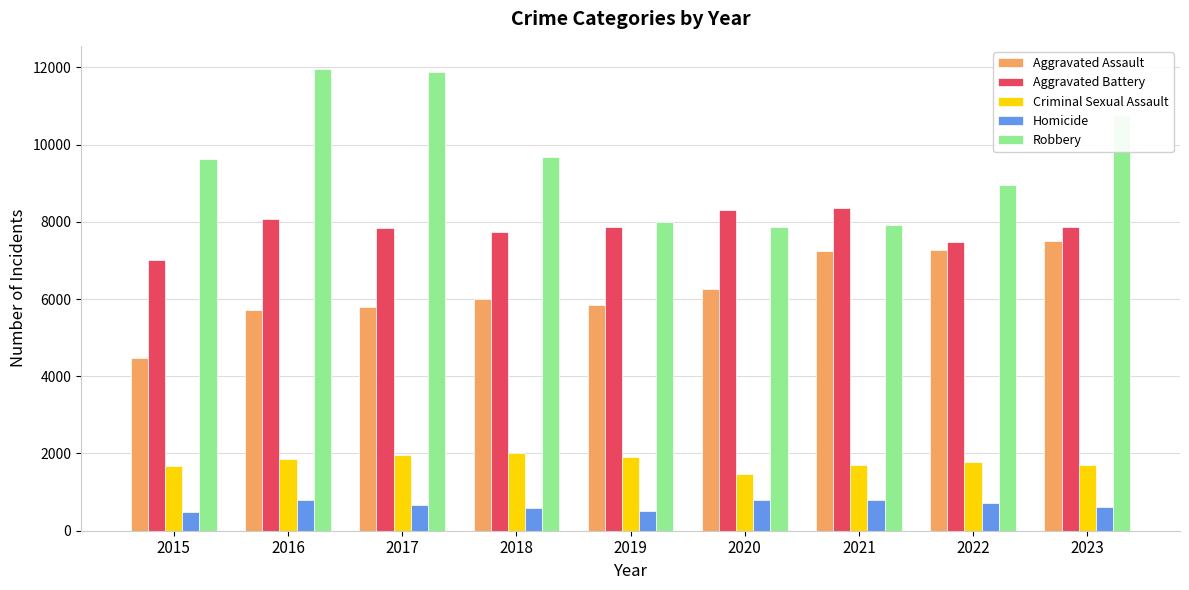

Between 2022 and 2023, which series saw the biggest shift?

Robbery